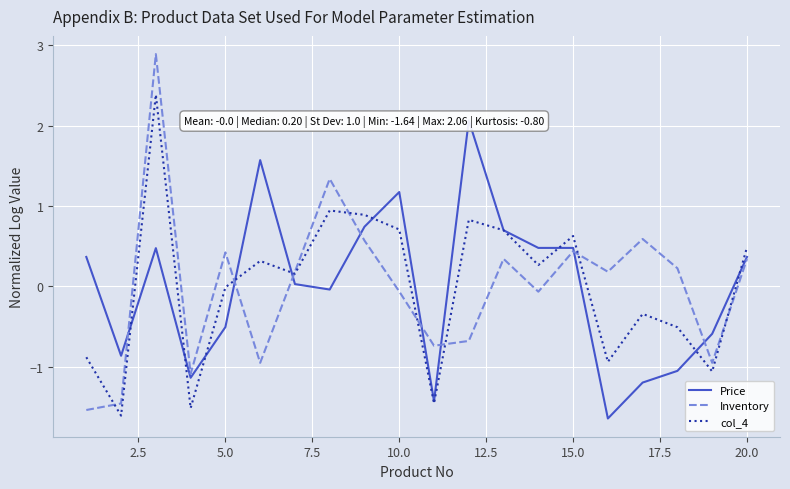

What are all the series names shown in the legend?

Price, Inventory, col_4